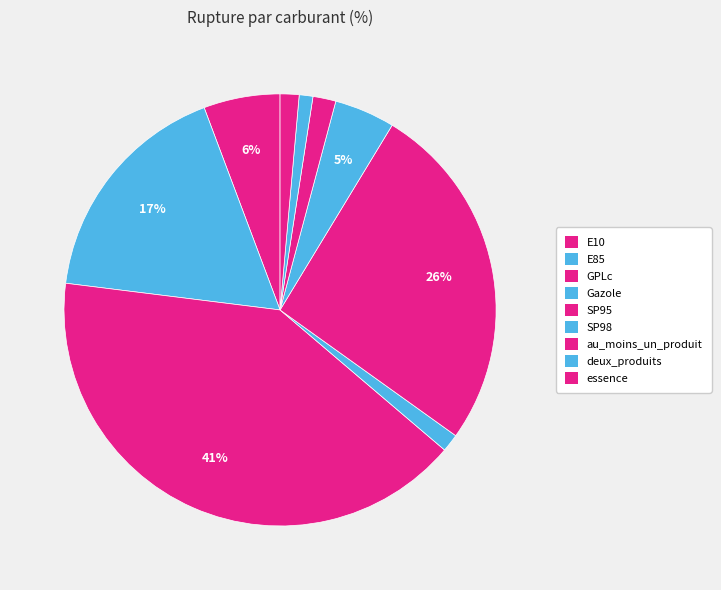

What is the smallest slice in the pie chart?

deux_produits